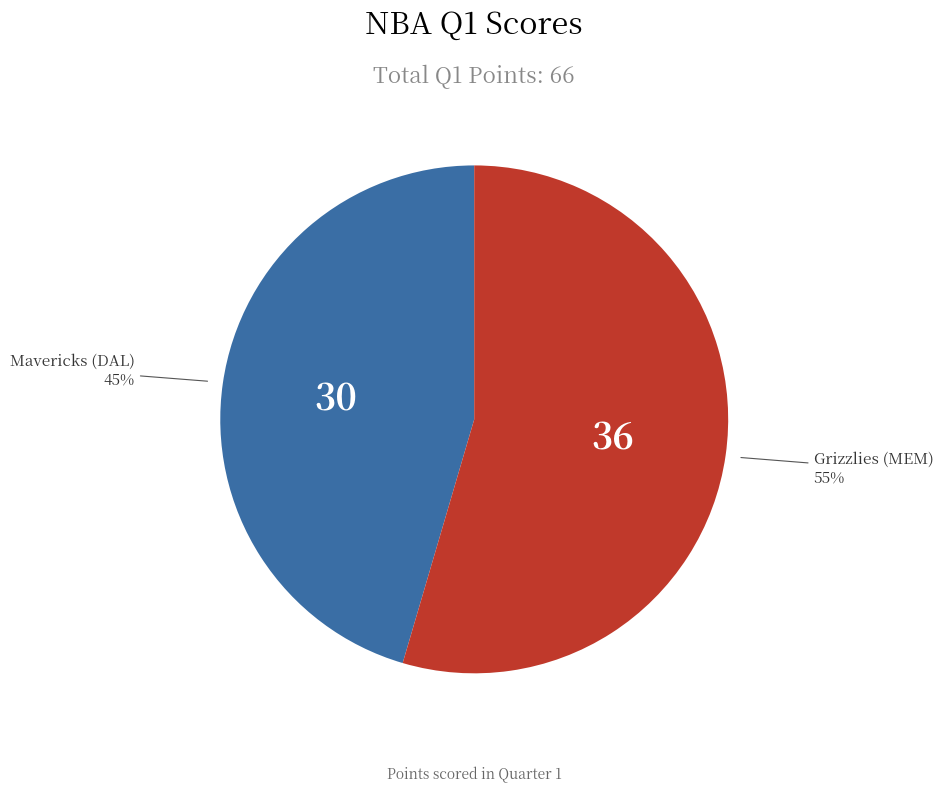

Is there any slice that represents more than half of the pie?

Yes